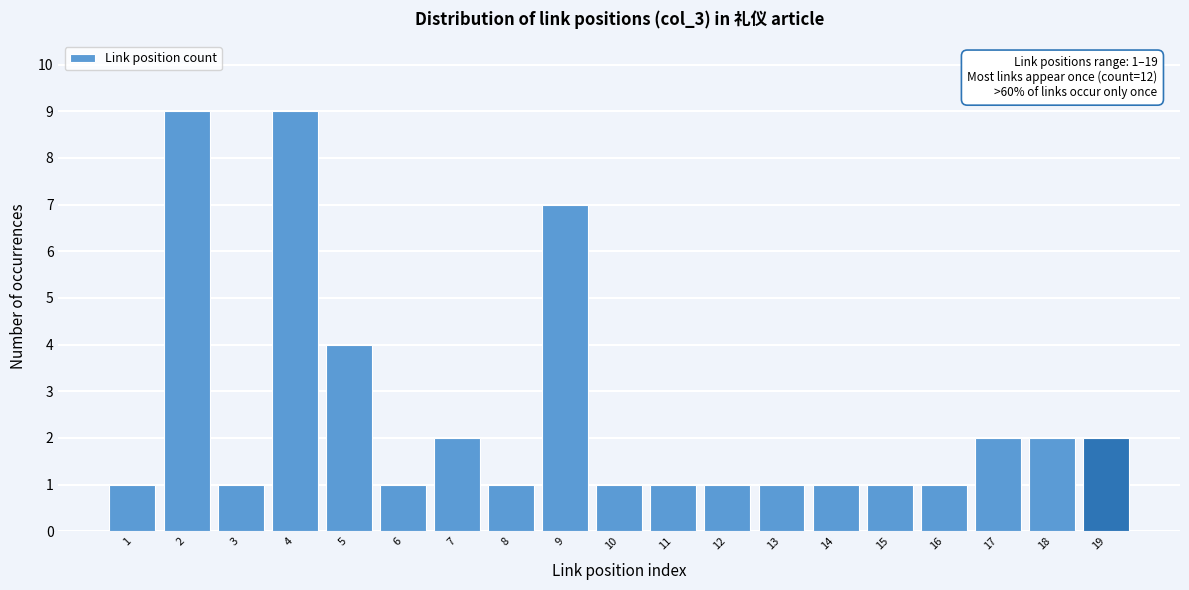

Reading left to right, extract all data points from this chart.

1=1	2=9	3=1	4=9	5=4	6=1	7=2	8=1	9=7	10=1	11=1	12=1	13=1	14=1	15=1	16=1	17=2	18=2	19=2